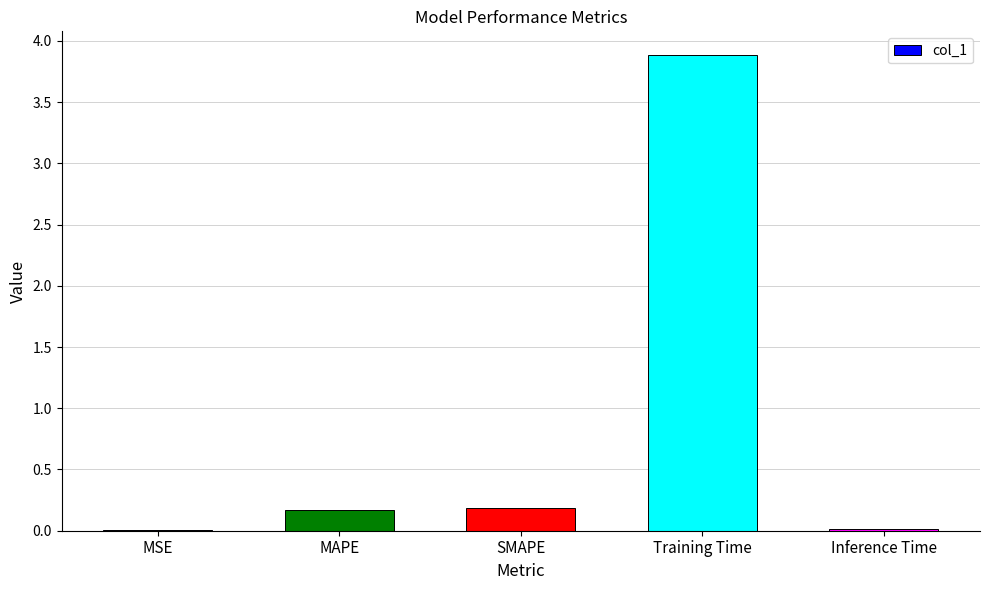

Which category has the highest value across all series?

Training Time